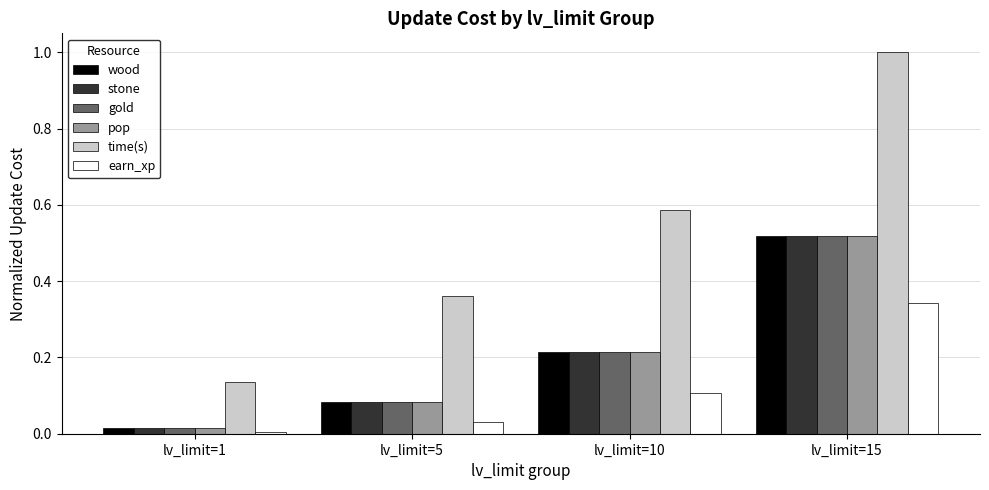

How many groups of bars are there?

4